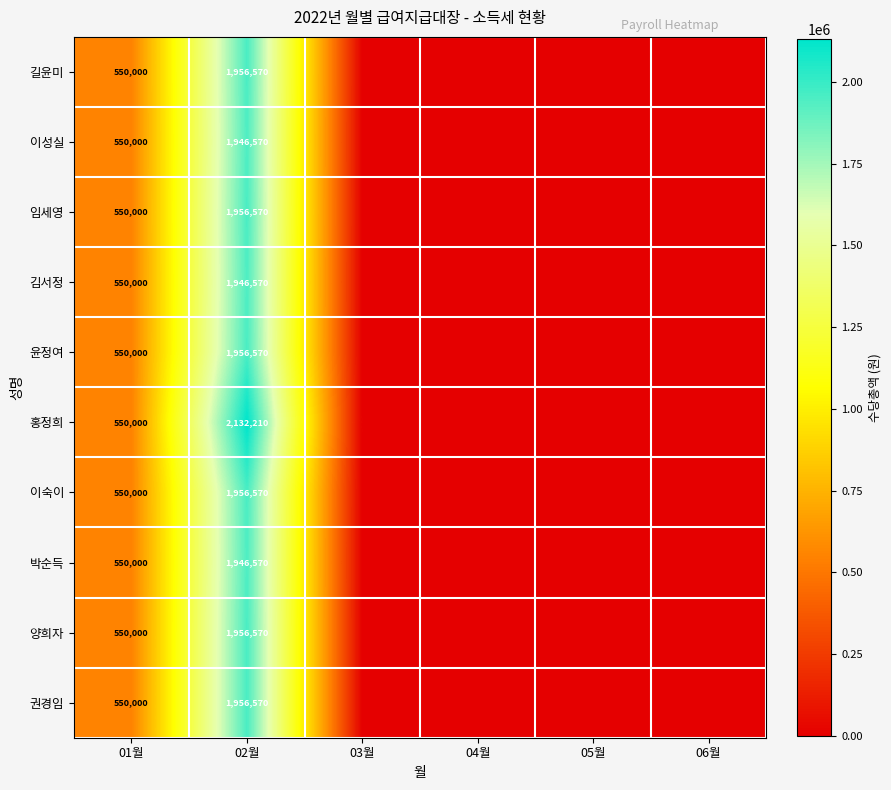

True or false: 박순득 has a value of 344348 at 01월.

False